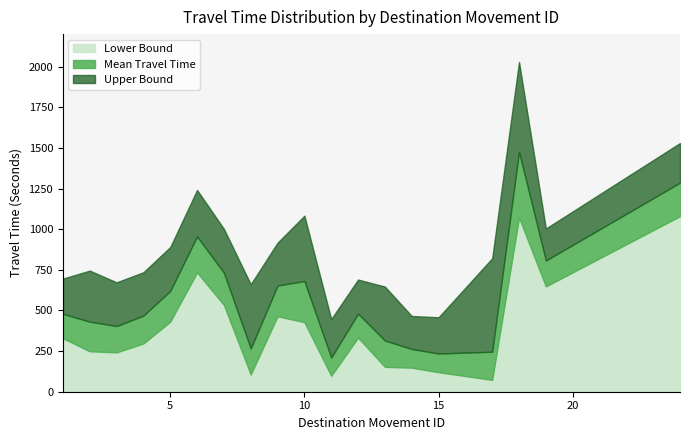

Is the value of Lower Bound at 10 greater than the value of Mean Travel Time at 5?

No